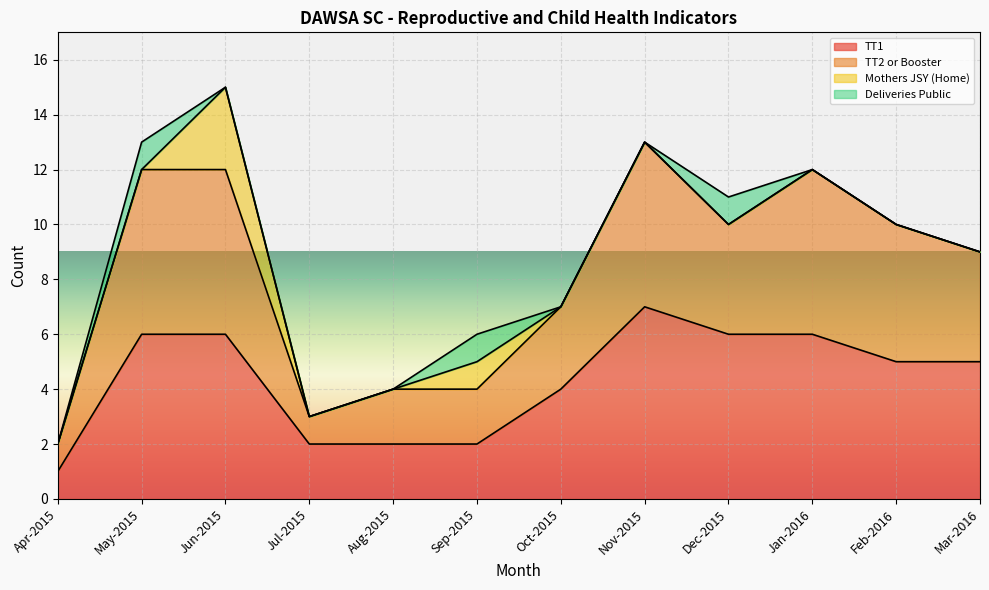

The TT1 series shows 2 at Aug-2015. True or false?

True